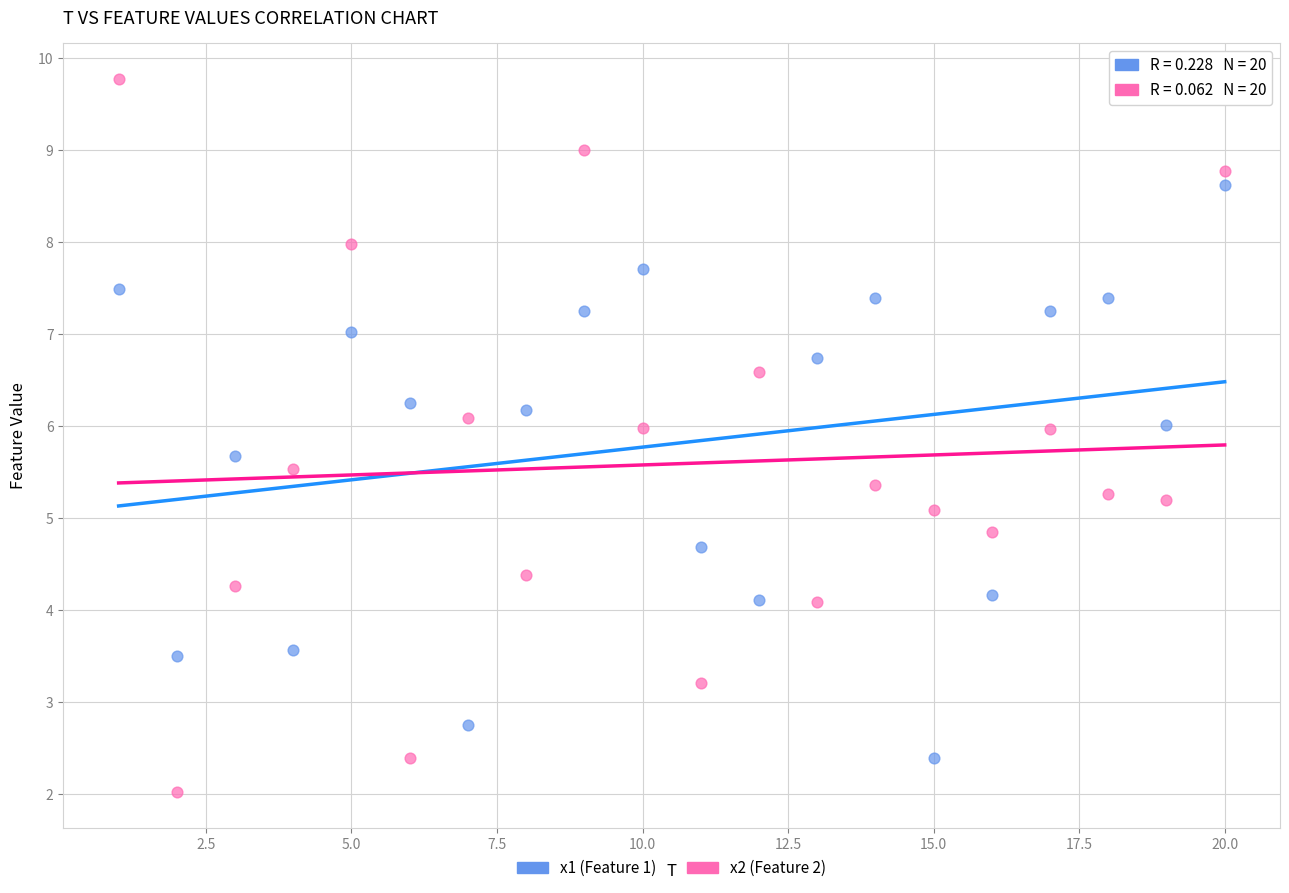

Which series contains the lowest Y value?

x2 (Feature 2)